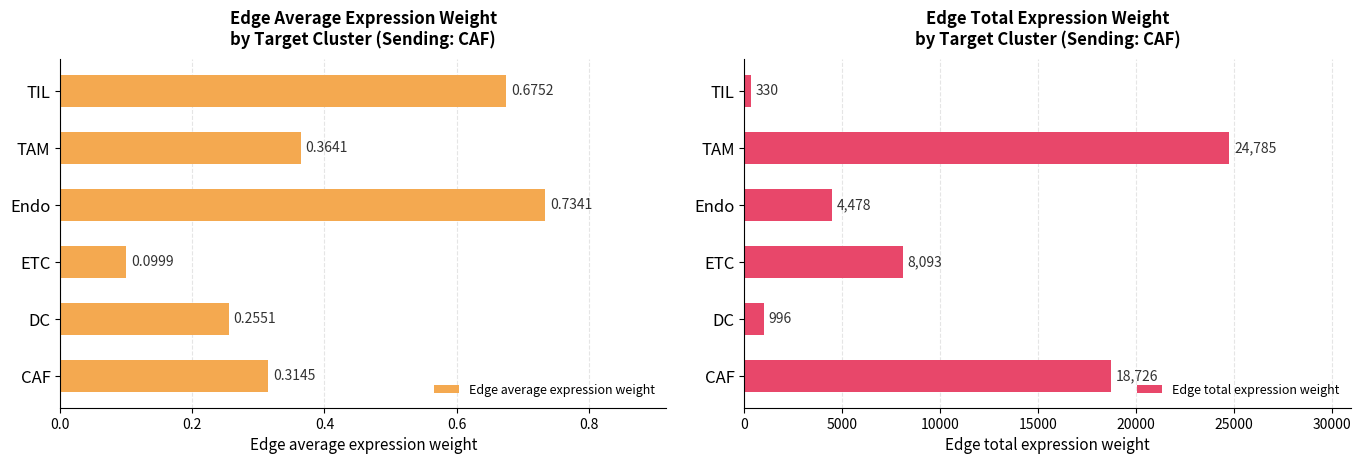

What is the difference between the maximum and second lowest values in the Edge total expression weight series?

23789.4